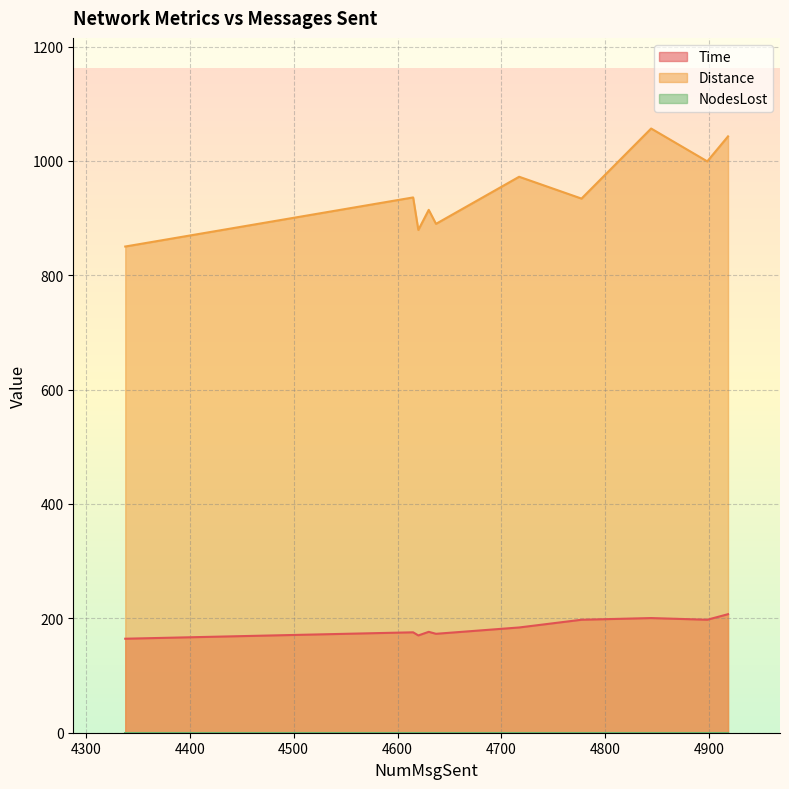

What is the spread (max minus min) of values at 4615?

936.1